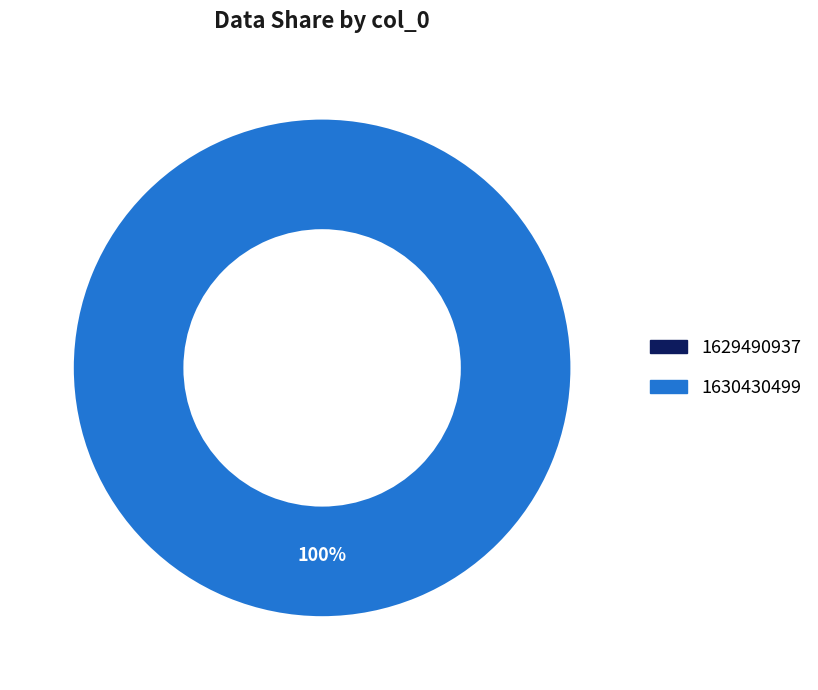

Rank the categories by value from lowest to highest.

1629490937, 1630430499